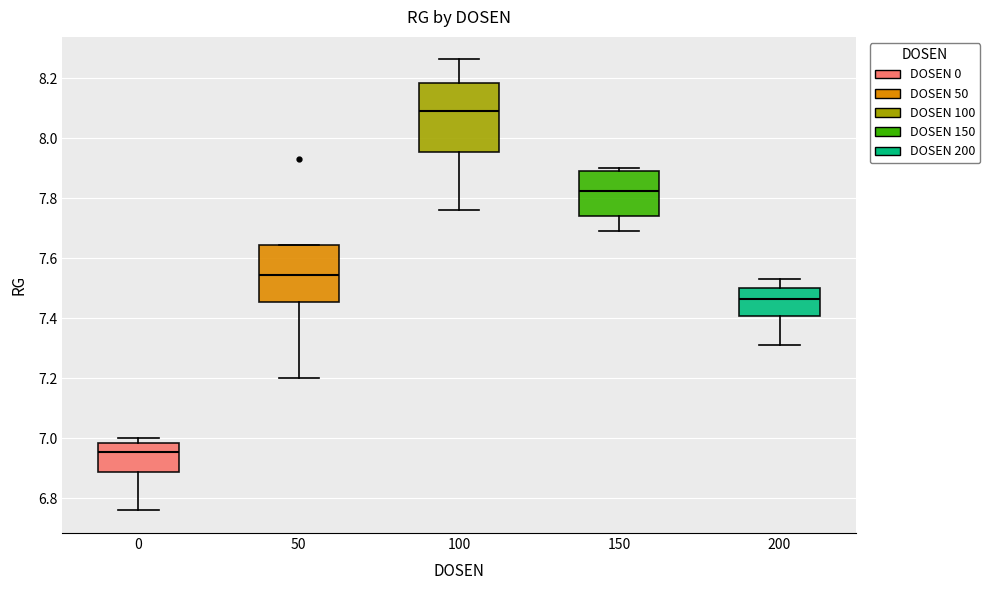

Comparing the boxes themselves (not the whiskers), which one is the tallest?

100